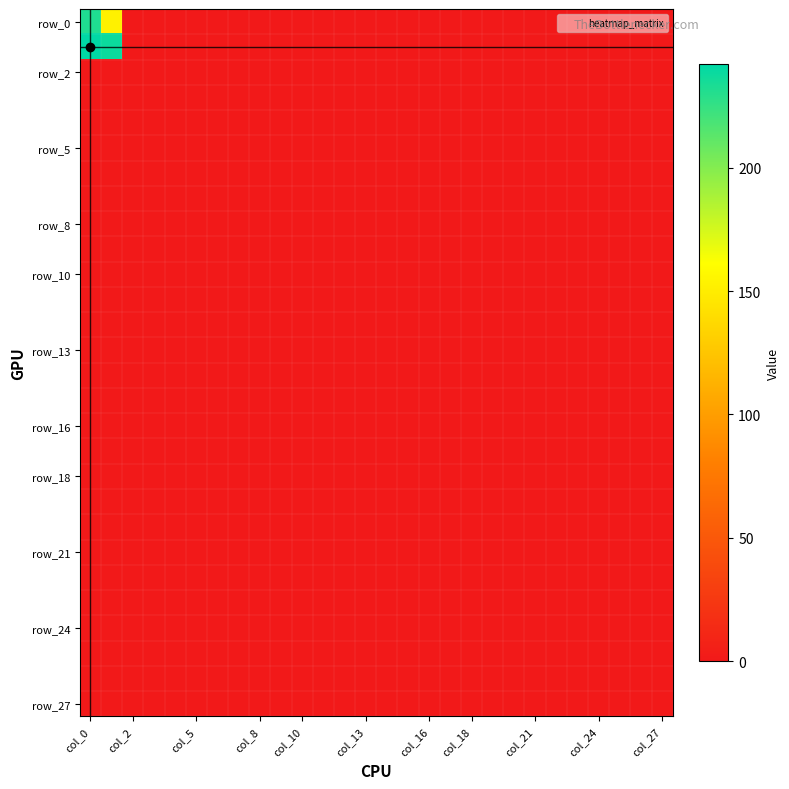

At how many categories does at least one series exceed 221?

2